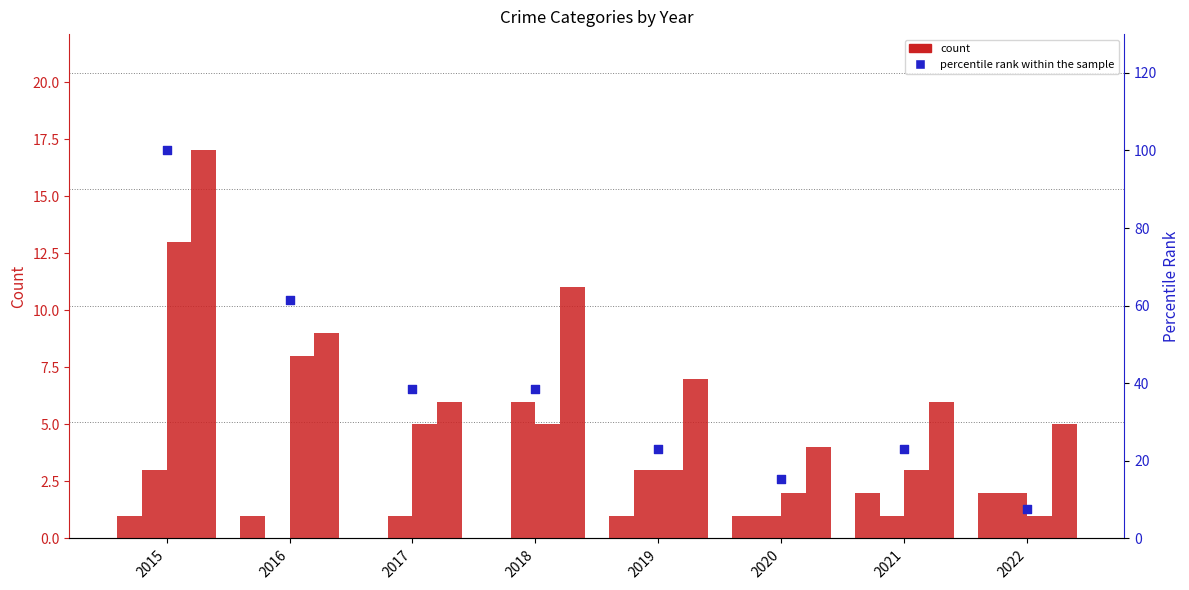

Which series contains the highest Y value?

percentile rank within the sample